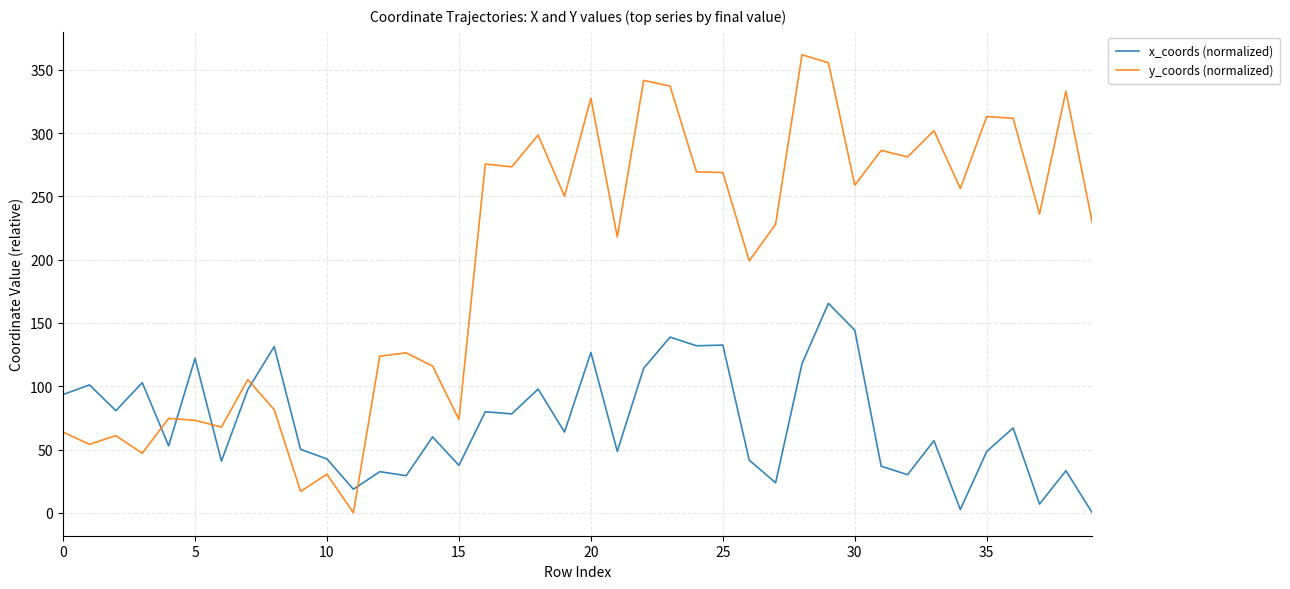

How many times do x_coords (normalized) and y_coords (normalized) cross each other?

5